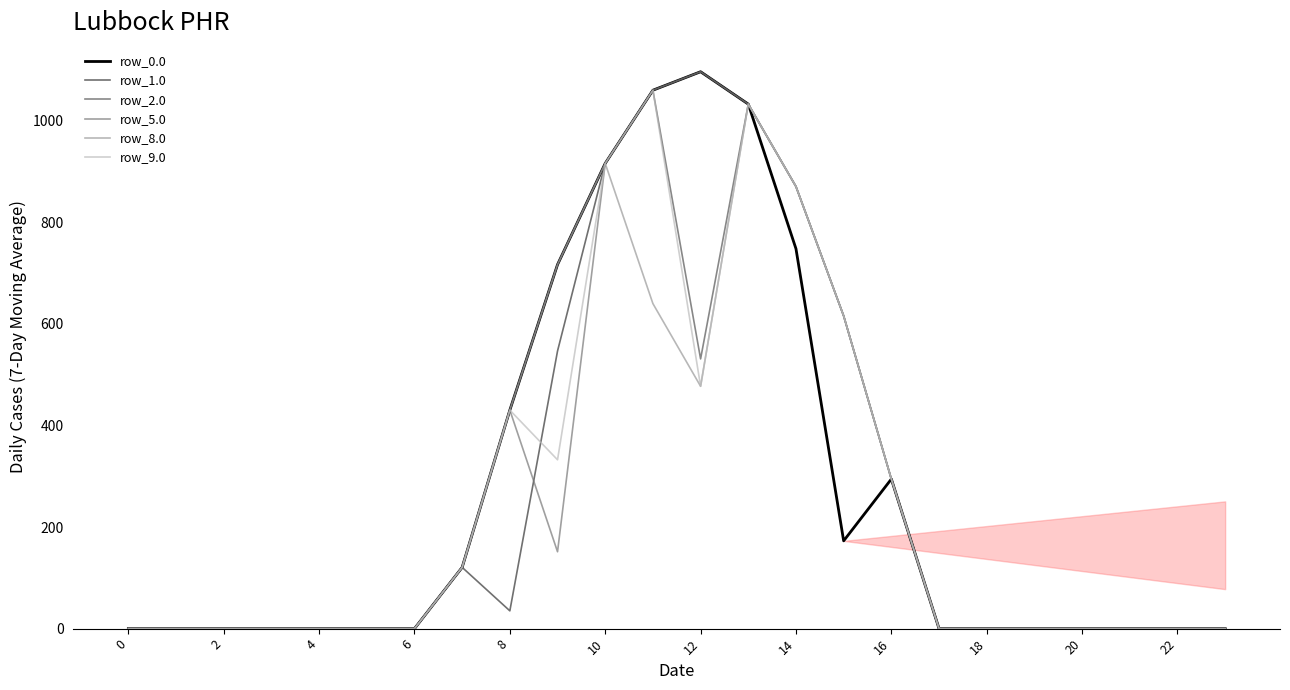

What is the maximum value for row_5.0?

1096.7